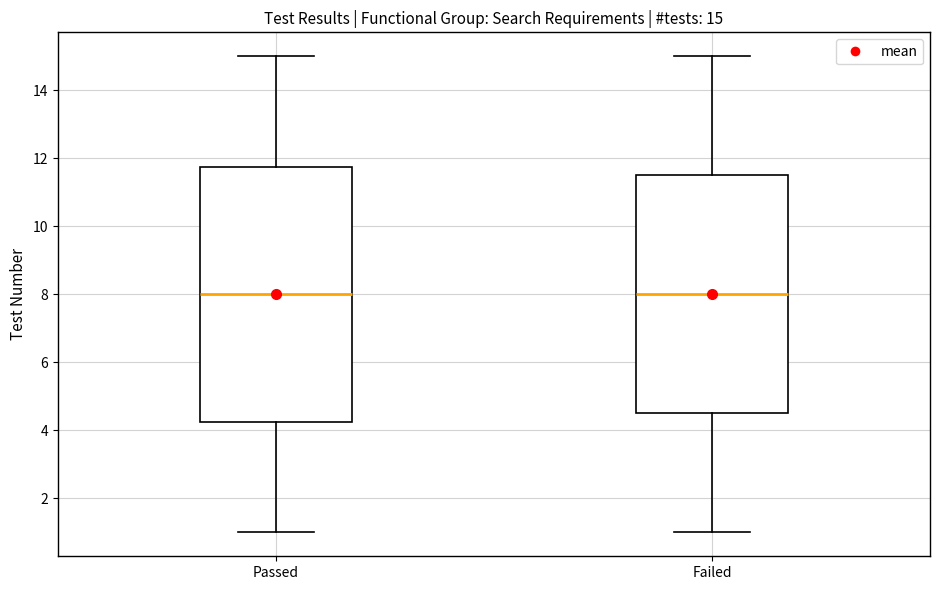

Which box is the tallest, from its lower edge to its upper edge?

Passed